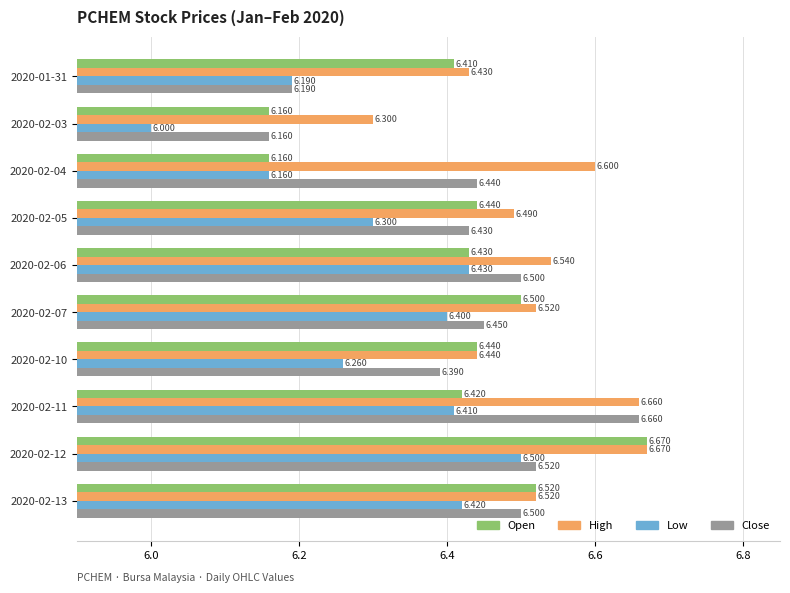

How many series are shown in this chart?

4